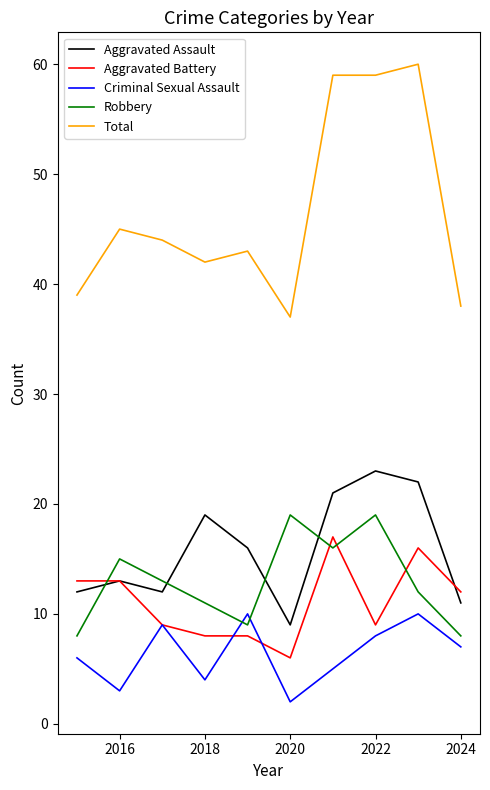

Which series has the widest spread of values?

Total